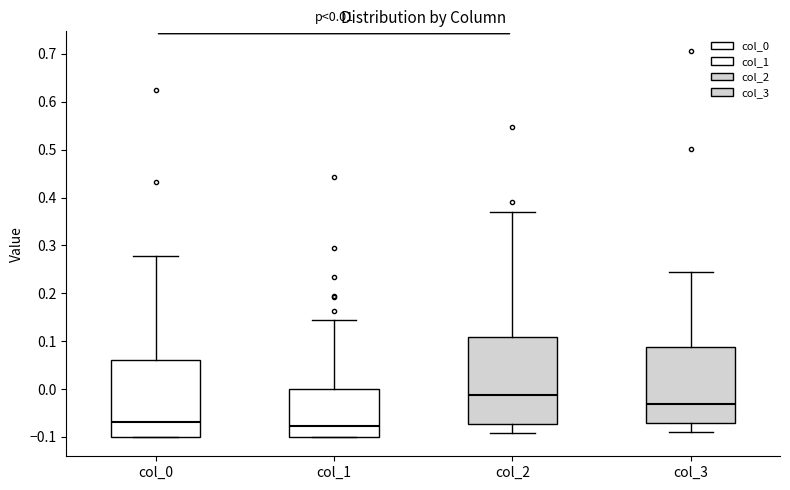

Comparing the boxes themselves (not the whiskers), which one is the tallest?

col_2